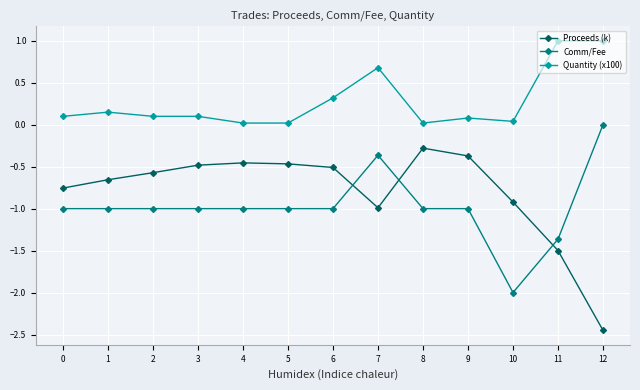

Which category has the highest value in the Comm/Fee series?

12